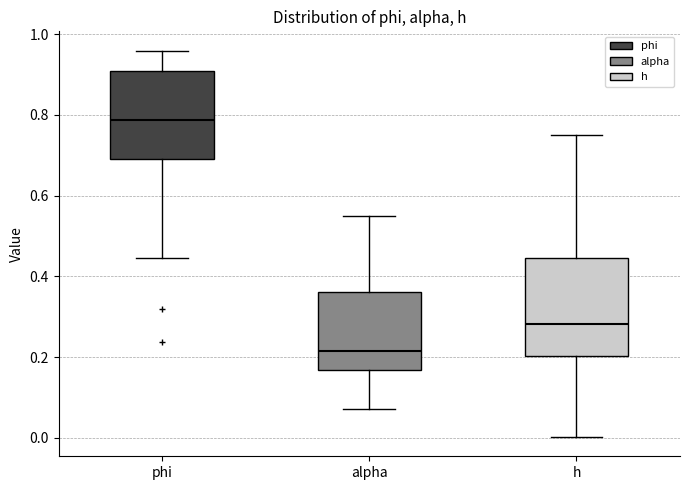

Reading left to right, read every box against the y-axis: the position of its median line, the range the box covers, and the ends of its whiskers. The values are not printed on the chart, so give them approximately, as read against the axis.

phi: median 0.78, box 0.70 to 0.90, whiskers 0.44 to 0.96
alpha: median 0.22, box 0.16 to 0.36, whiskers 0.08 to 0.54
h: median 0.28, box 0.20 to 0.44, whiskers 0.00 to 0.76